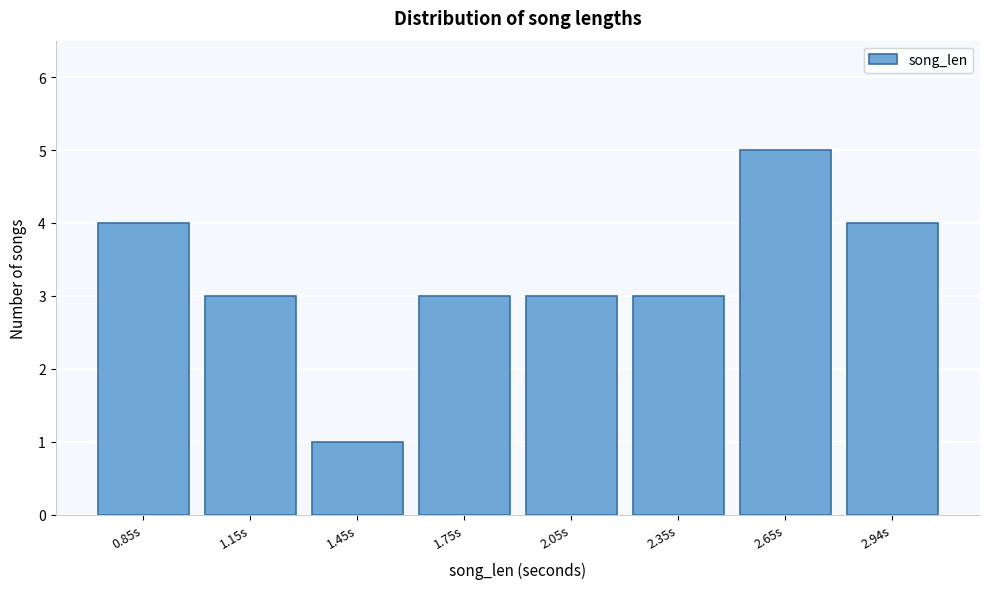

Reading right to left, transcribe all the data shown in this chart.

4	5	3	3	3	1	3	4